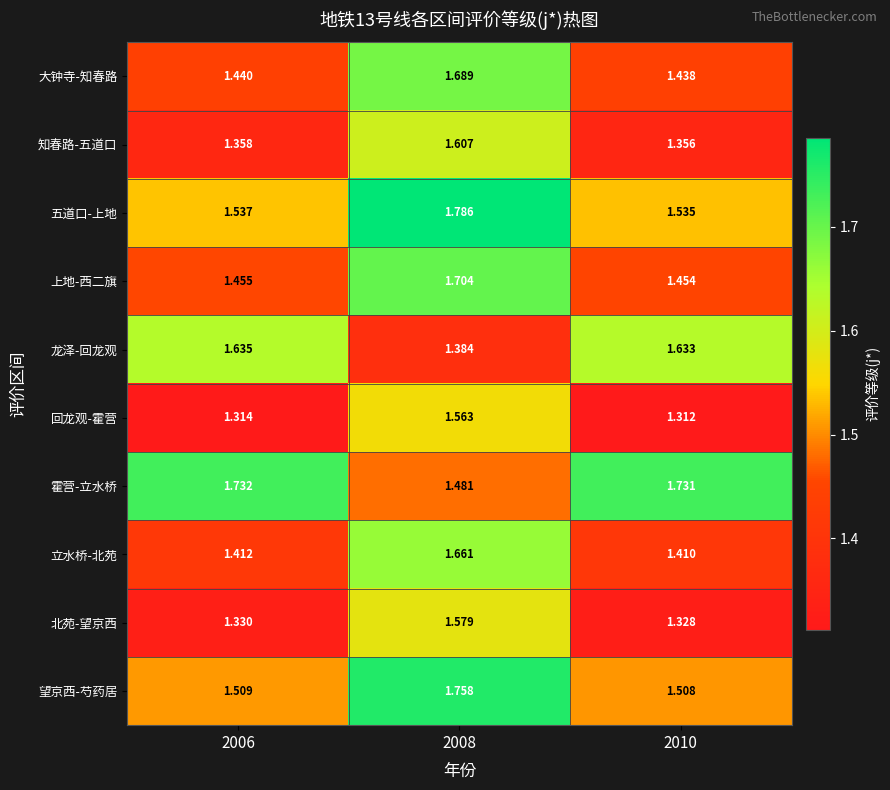

Rank the series by their maximum value, from lowest to highest.

回龙观-霍营, 北苑-望京西, 知春路-五道口, 龙泽-回龙观, 立水桥-北苑, 大钟寺-知春路, 上地-西二旗, 霍营-立水桥, 望京西-芍药居, 五道口-上地